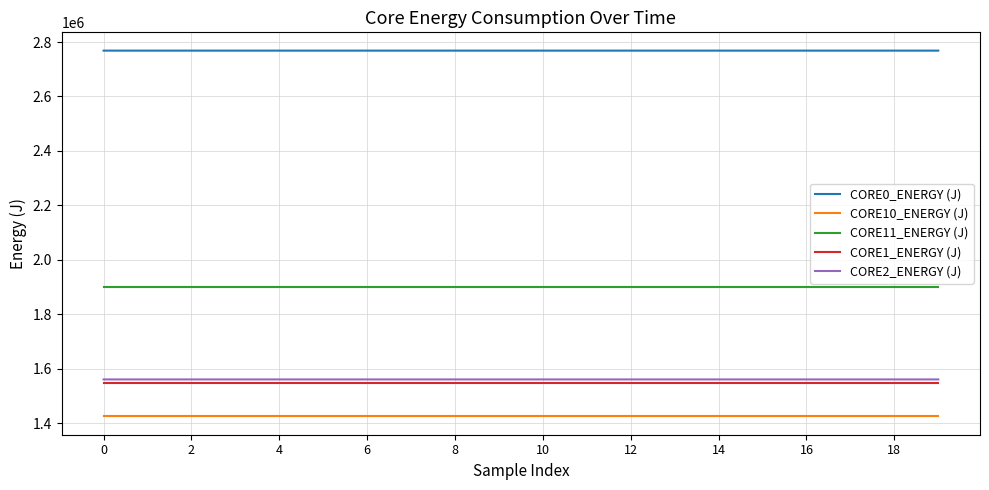

Which series has the largest total across all categories?

CORE0_ENERGY (J)